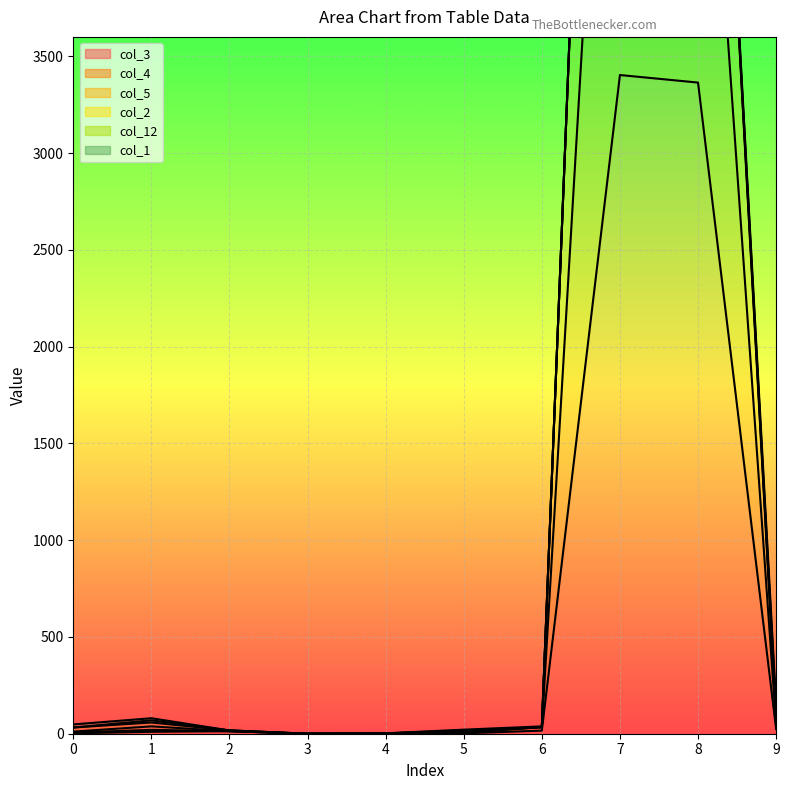

Which category has the highest value in the col_4 series?

7